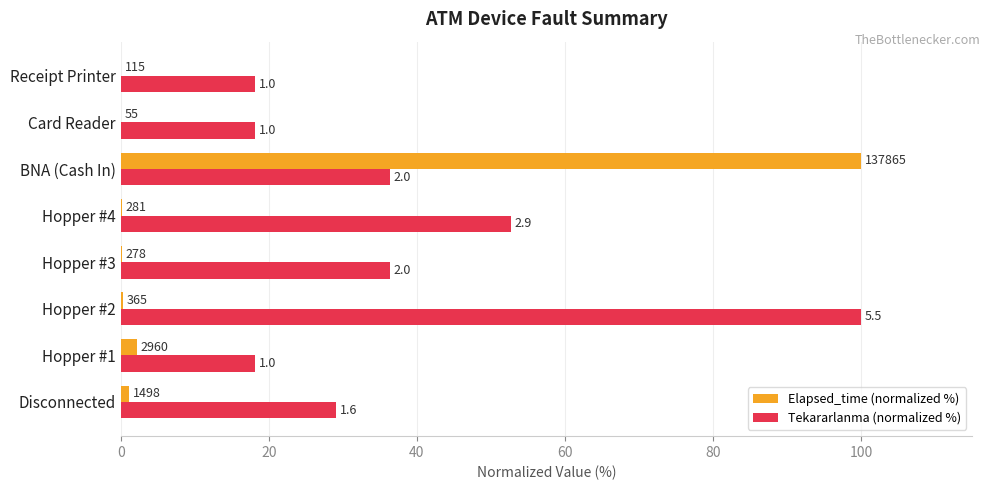

What are all the series names shown in the legend?

Elapsed_time (normalized %), Tekararlanma (normalized %)